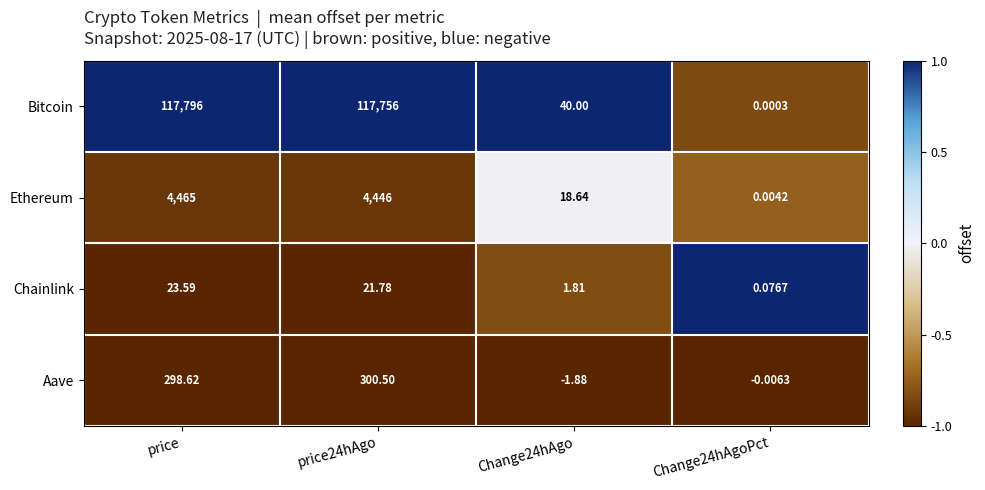

Rank the series by their maximum value, from lowest to highest.

Chainlink, Aave, Ethereum, Bitcoin